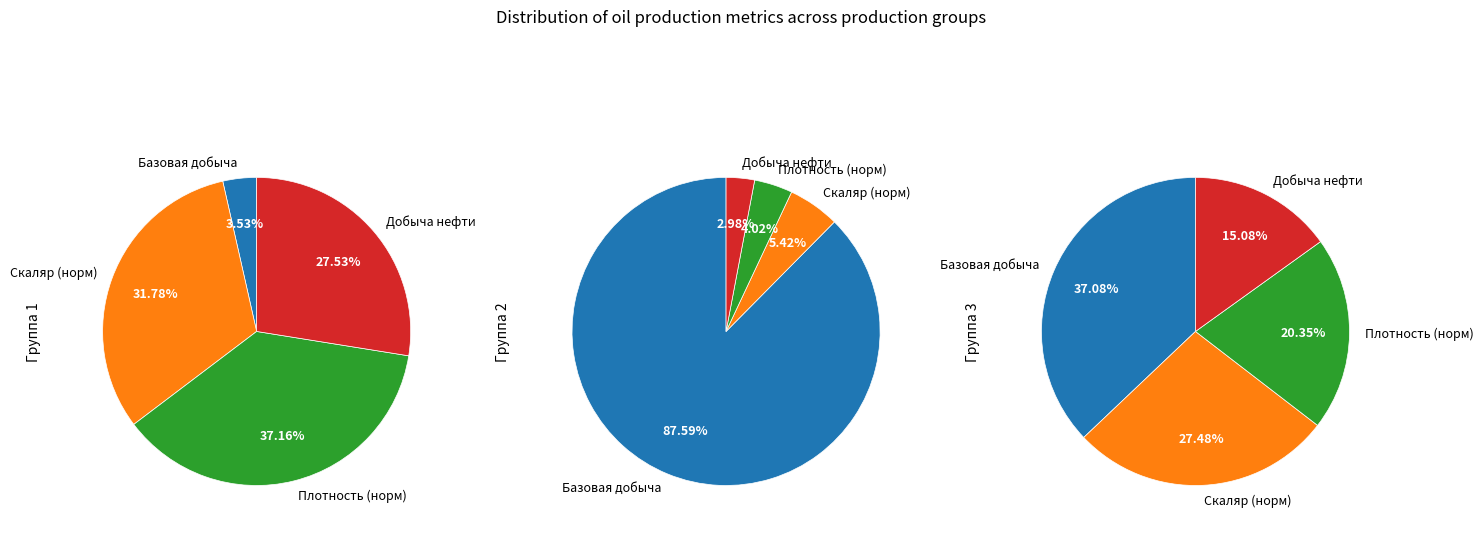

To the nearest percent, what is the average slice percentage?

25%